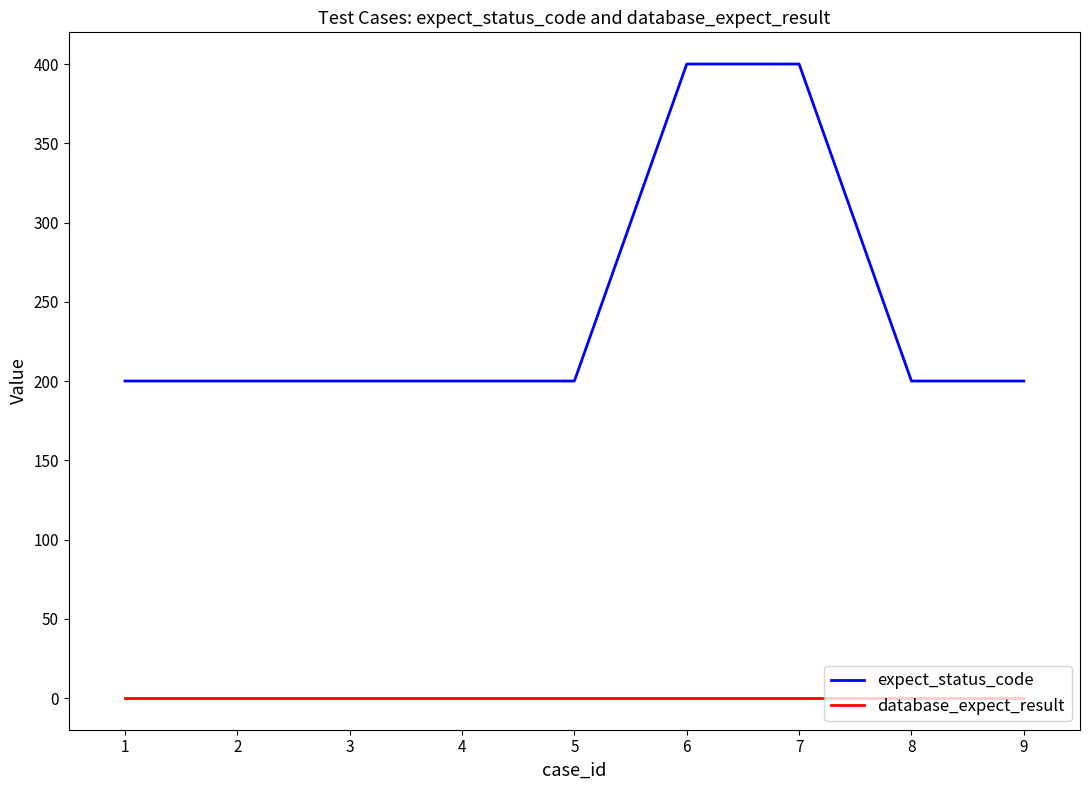

Which series has the largest range (max minus min)?

expect_status_code